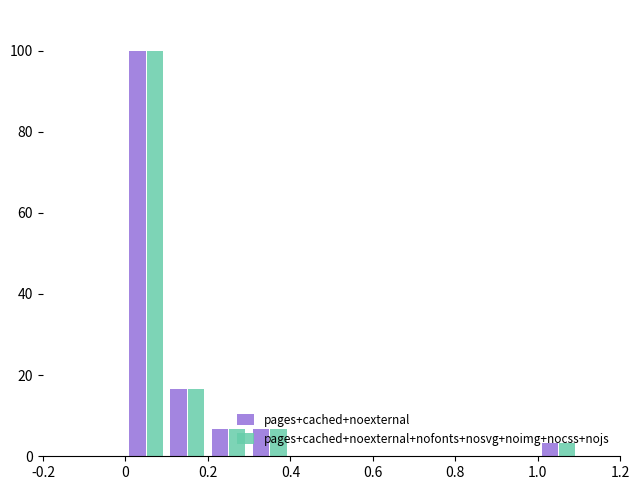

What is the sum of all pages+cached+noexternal+nofonts+nosvg+noimg+nocss+nojs values?

133.3